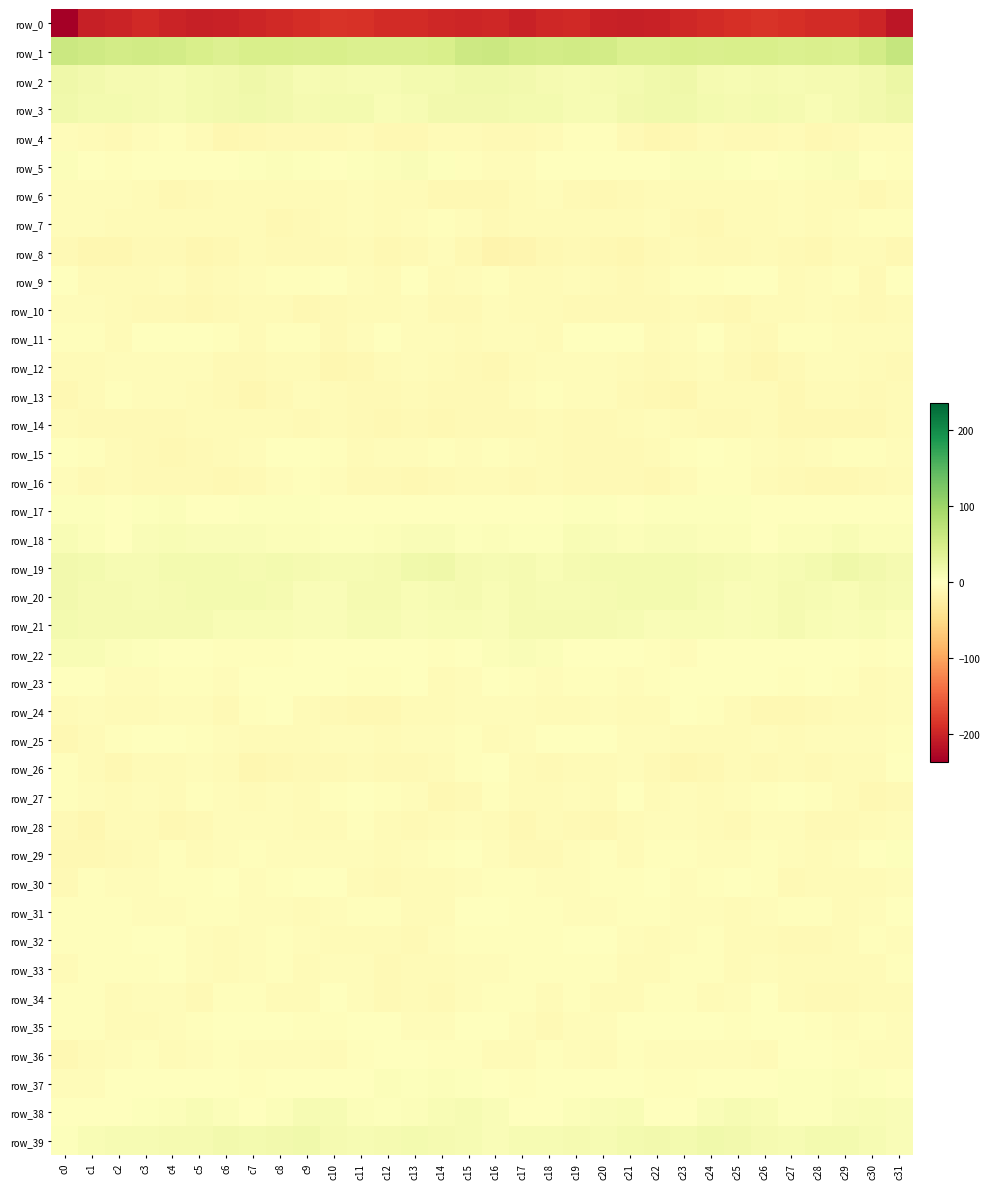

At which label does row_1 first exceed 46?

c0